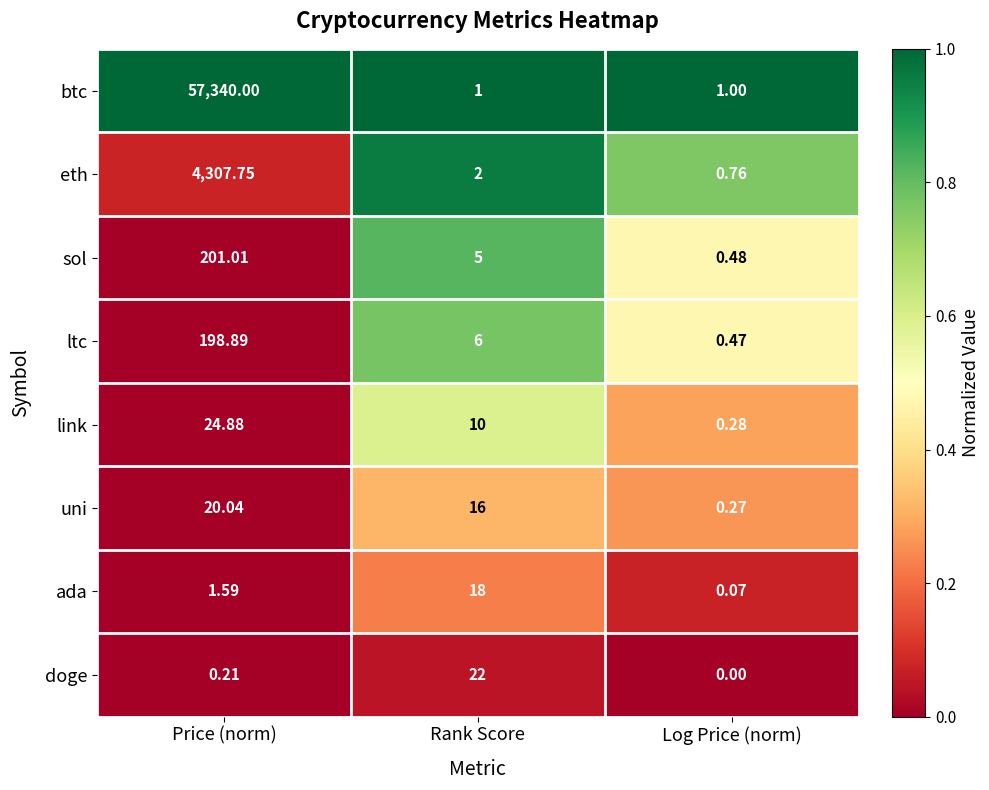

Which series has the widest spread of values?

btc